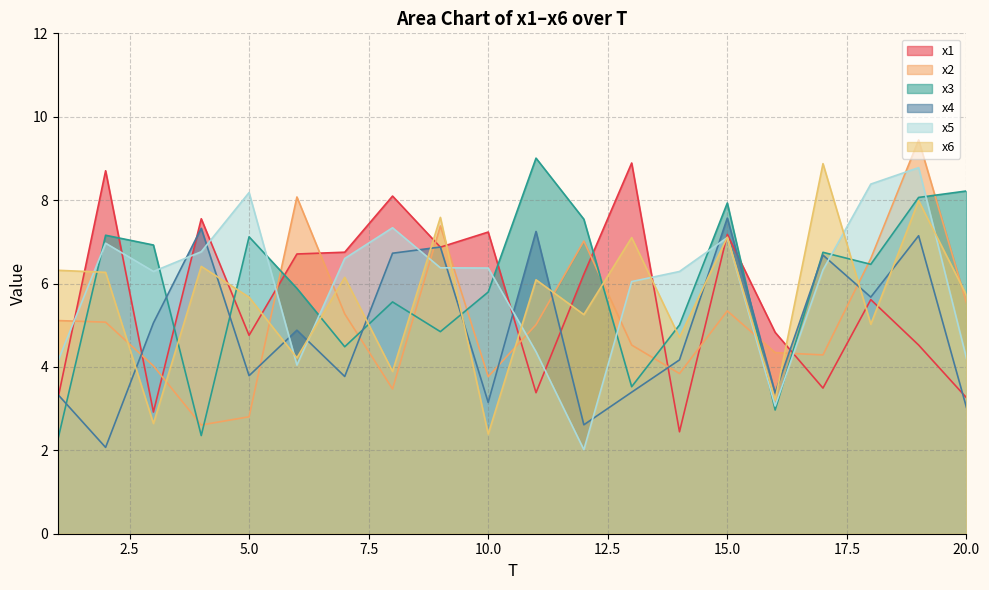

How many lines are shown in the chart?

6